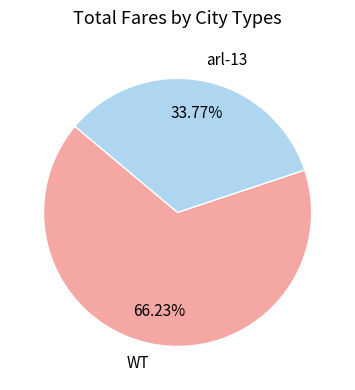

True or false: WT accounts for 80% of the total.

False